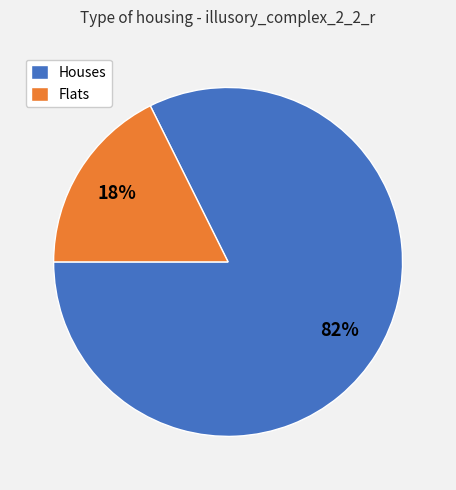

The Flats slice represents 7% of the pie. True or false?

False